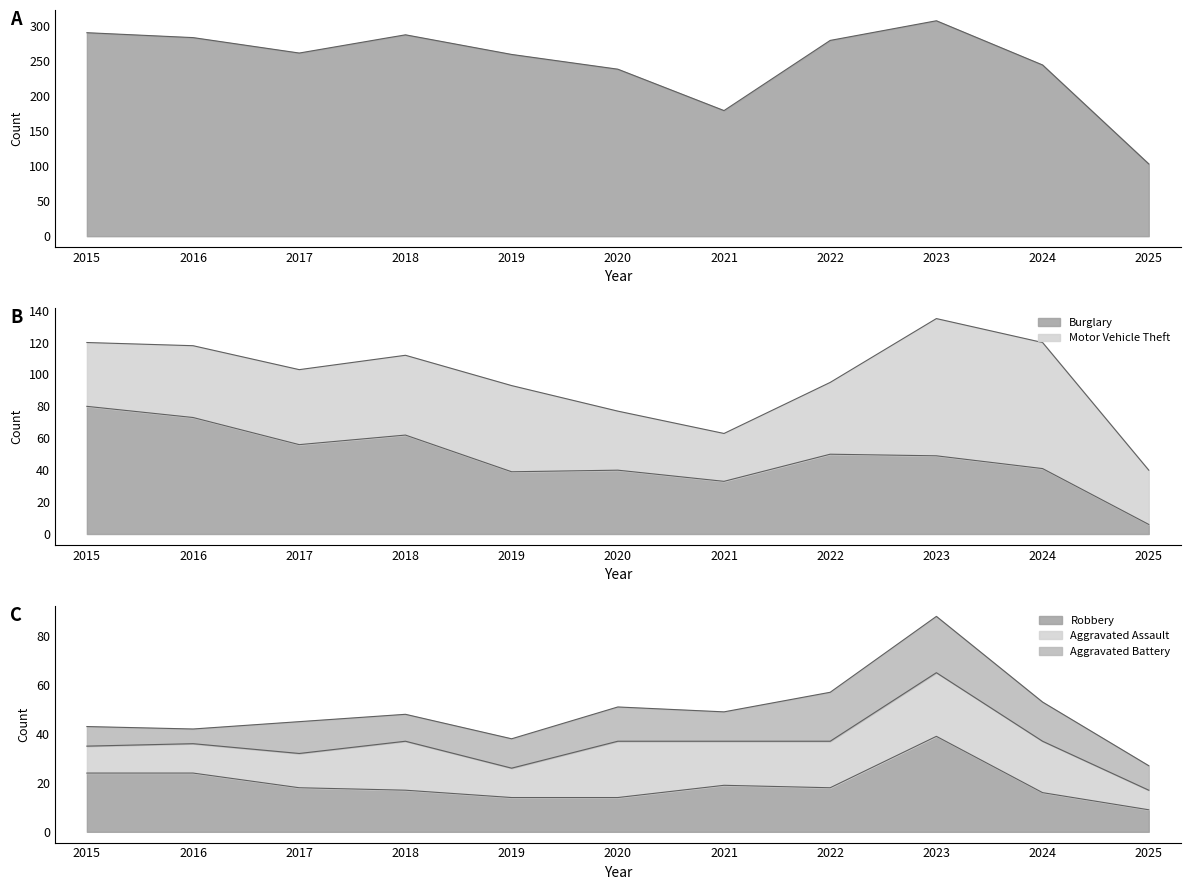

What is the minimum value shown in the chart?

6